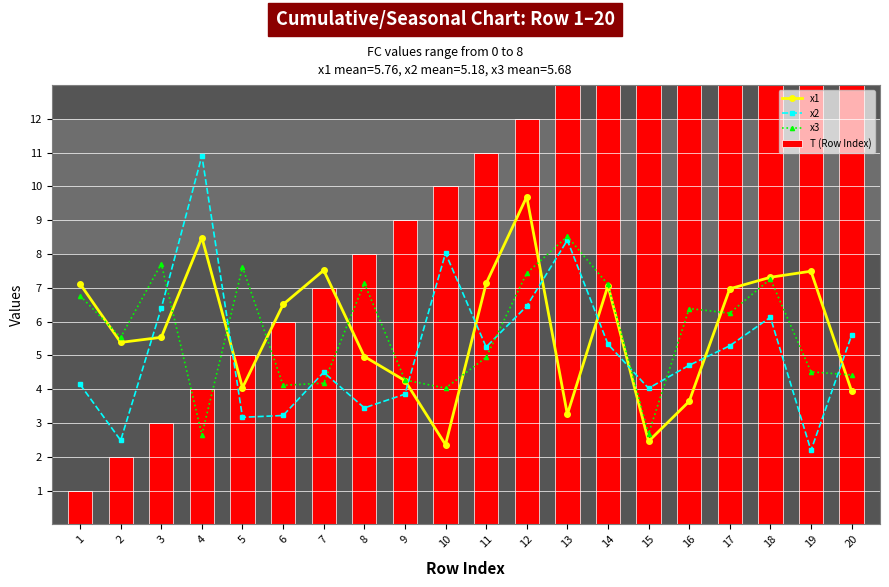

What is the sum of all x3 values?

113.5